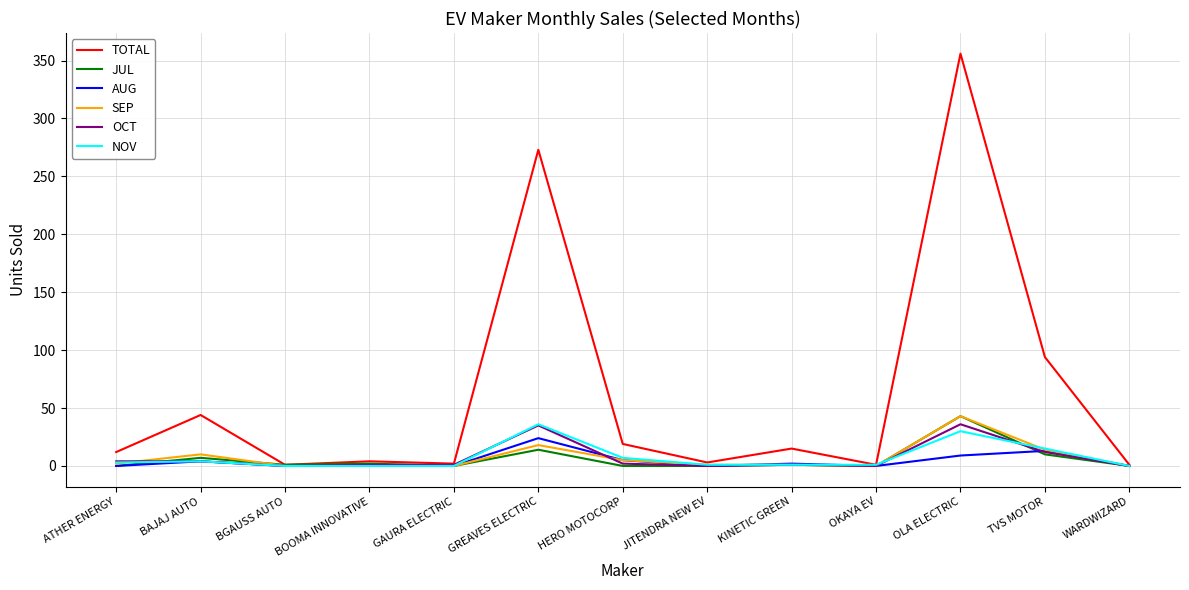

Which category has the highest value in the AUG series?

GREAVES ELECTRIC